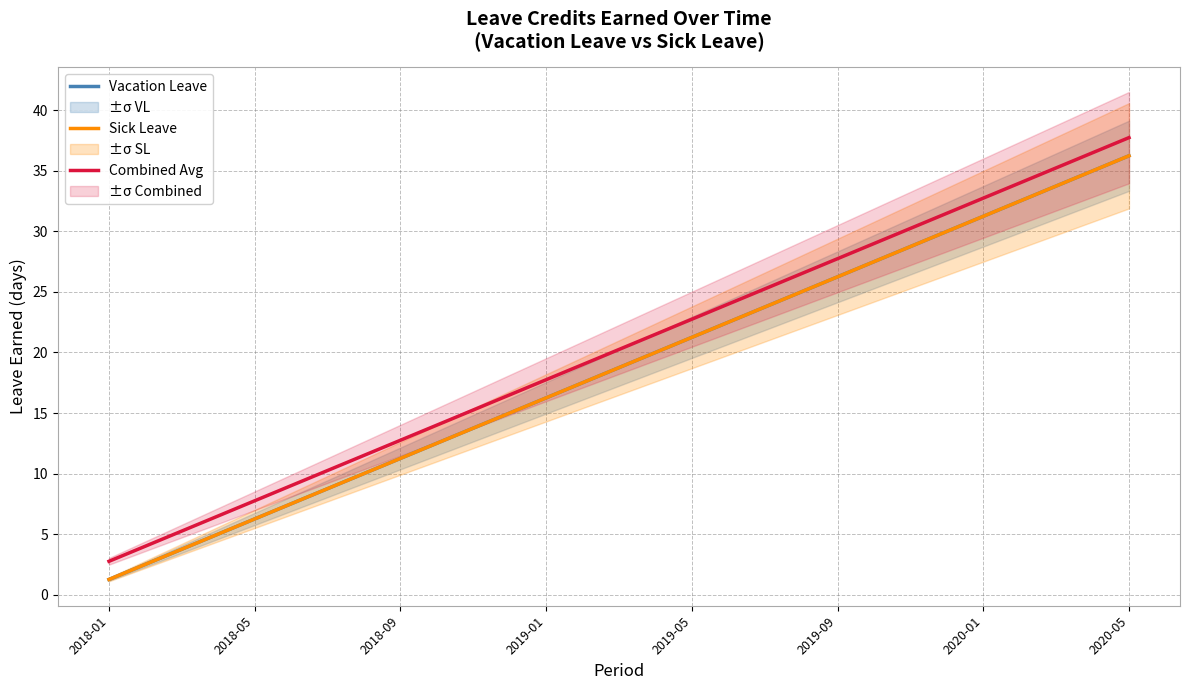

What is the difference between the Combined Avg values at 12 and 25?

16.2